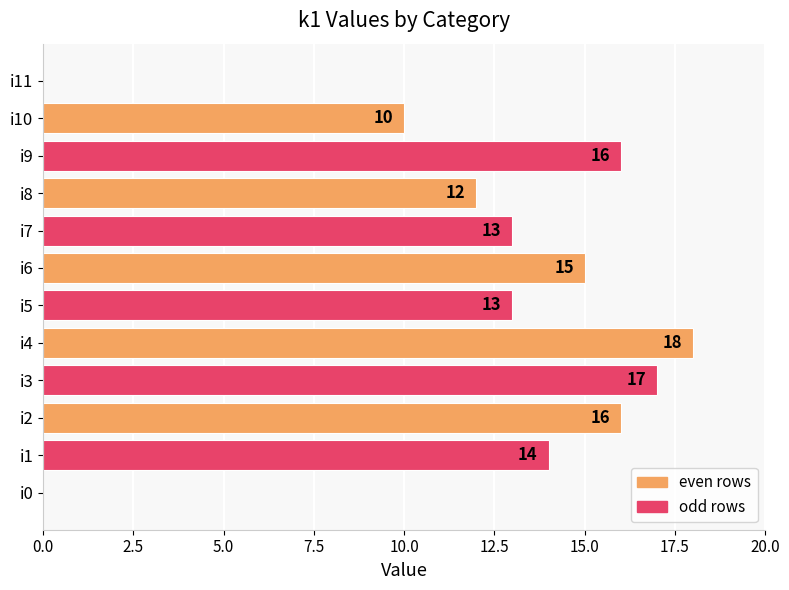

Where is the data nearest to the value 9?

i10